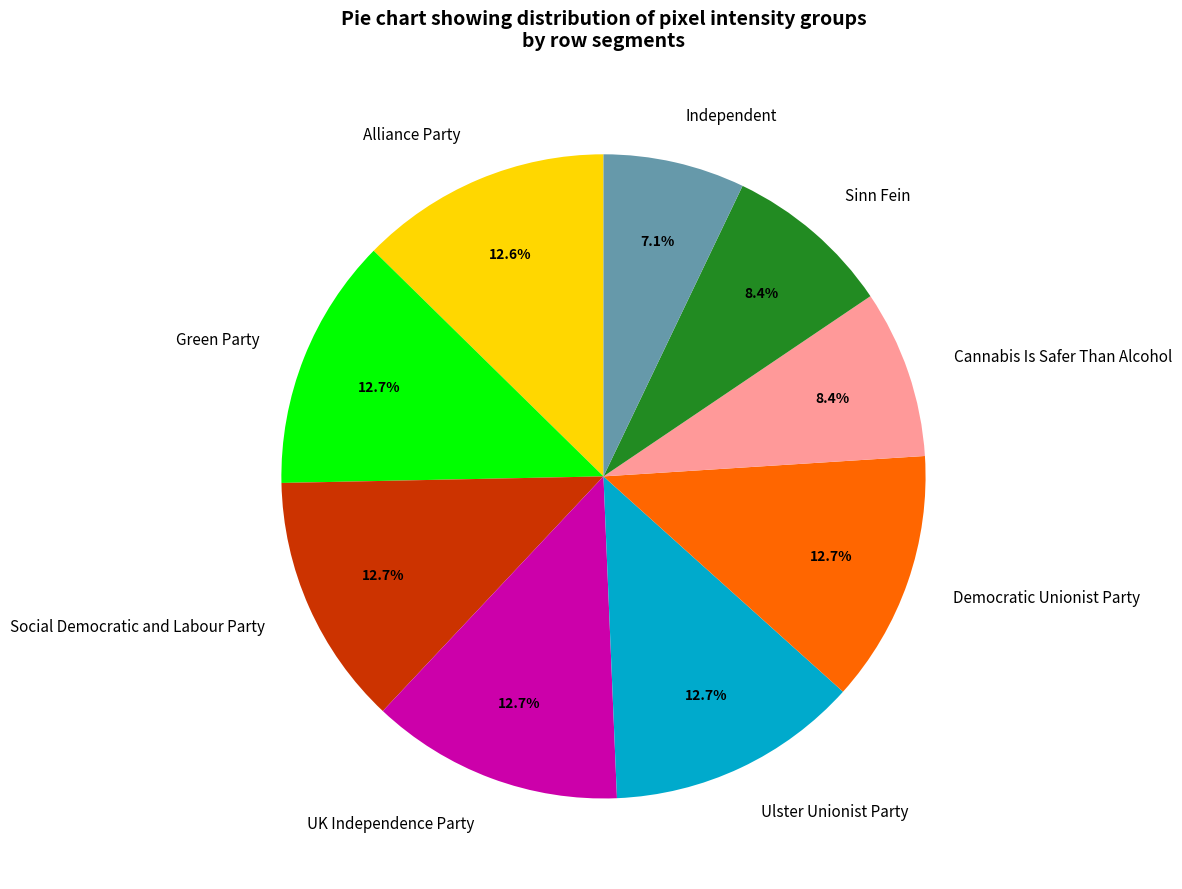

What is the smallest slice in the pie chart?

Independent